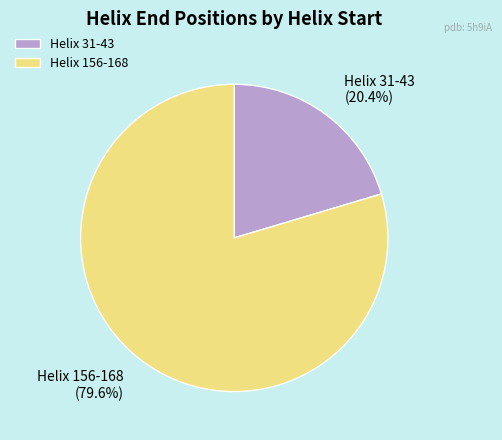

What is the largest slice in the pie chart?

Helix 156-168